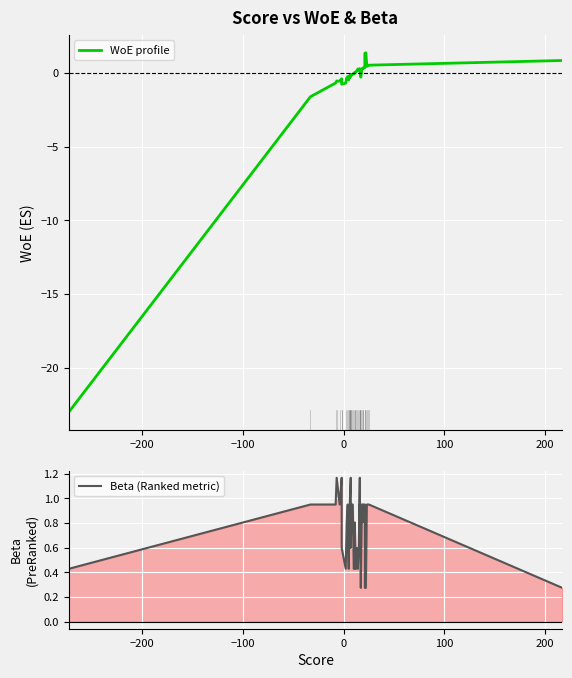

At how many categories does at least one series exceed -16?

40